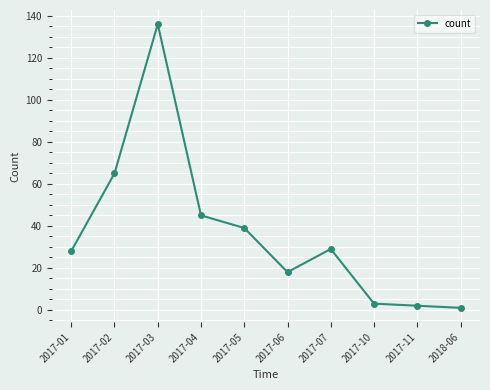

True or false: the data has more than 1 interior local peaks.

True